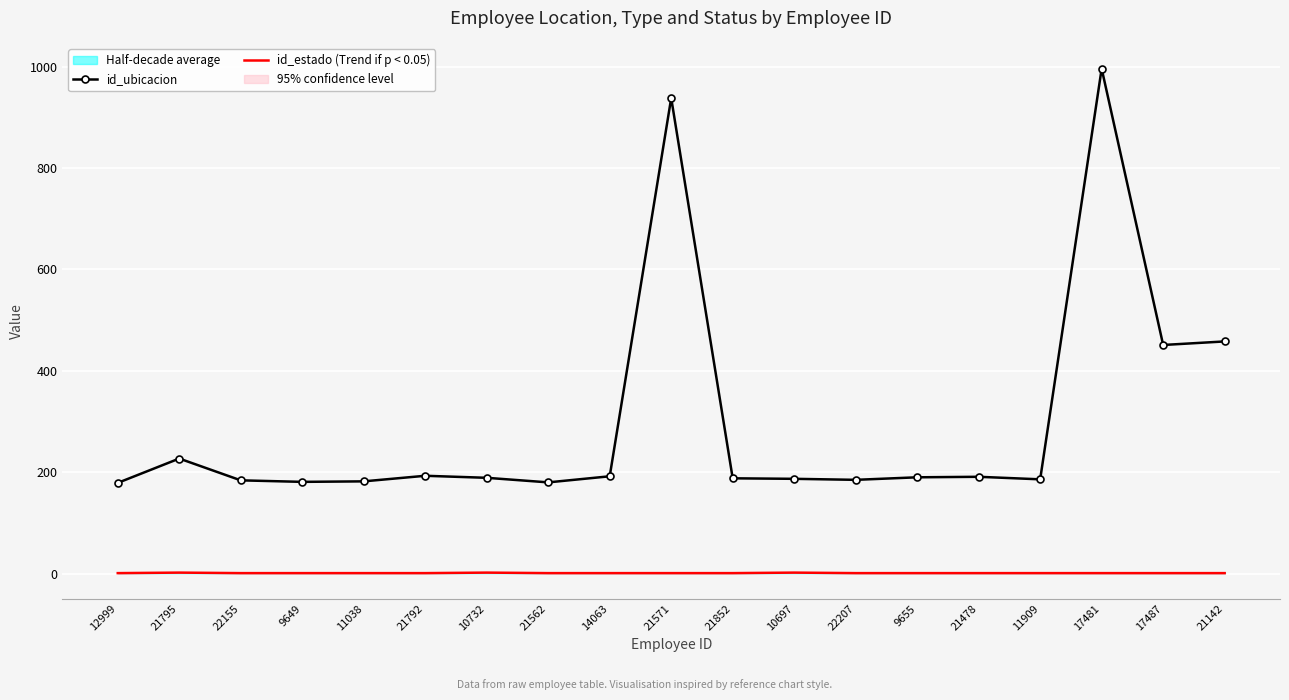

How many interior local valleys does the id_ubicacion series have?

5